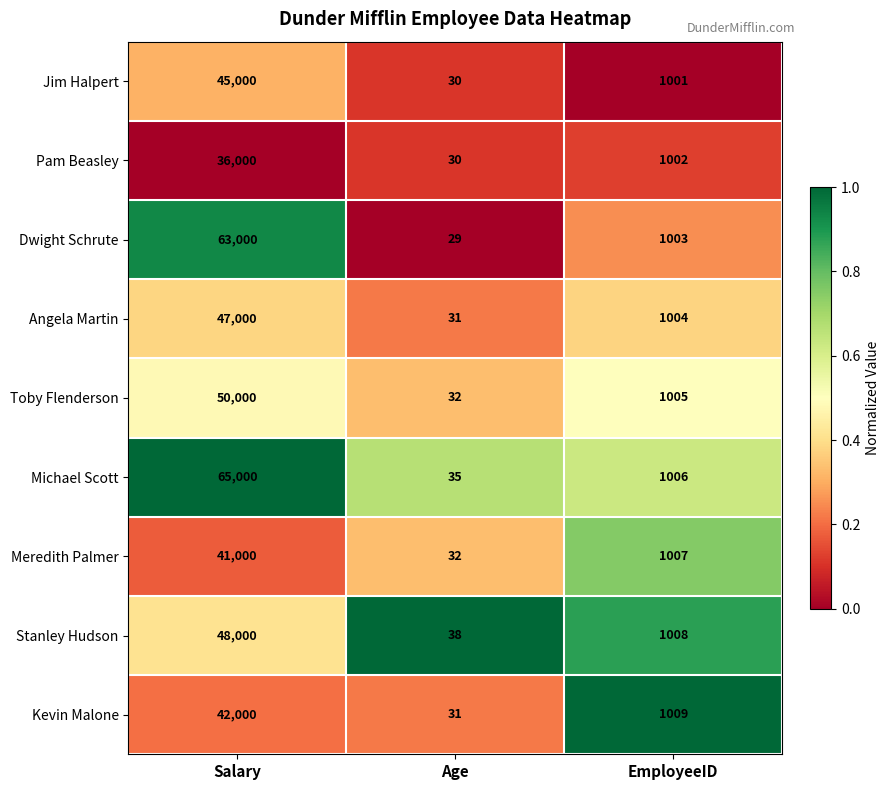

Reading left to right, extract all data points from this chart.

Jim Halpert: 45000	30	1001
Pam Beasley: 36000	30	1002
Dwight Schrute: 63000	29	1003
Angela Martin: 47000	31	1004
Toby Flenderson: 50000	32	1005
Michael Scott: 65000	35	1006
Meredith Palmer: 41000	32	1007
Stanley Hudson: 48000	38	1008
Kevin Malone: 42000	31	1009